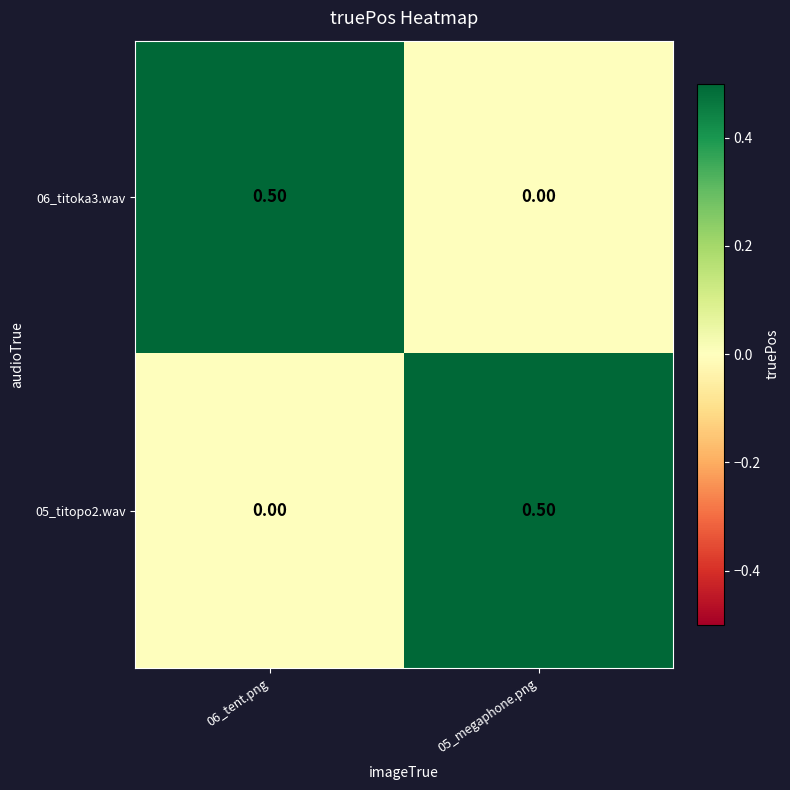

What is the sum of the 06_titoka3.wav values at 05_megaphone.png and 06_tent.png?

0.5